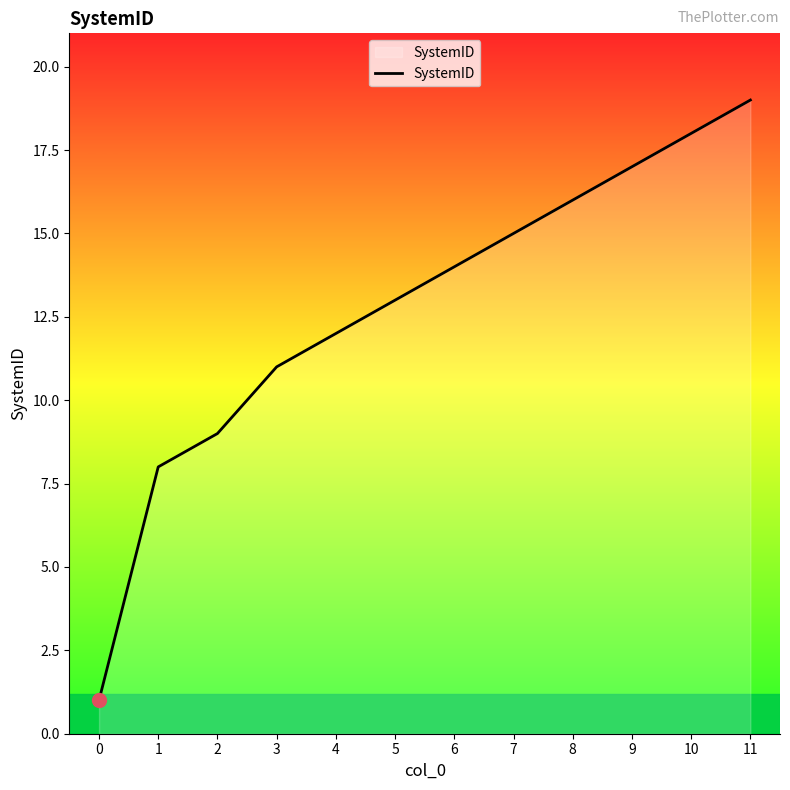

What is the difference between the maximum and minimum values?

18